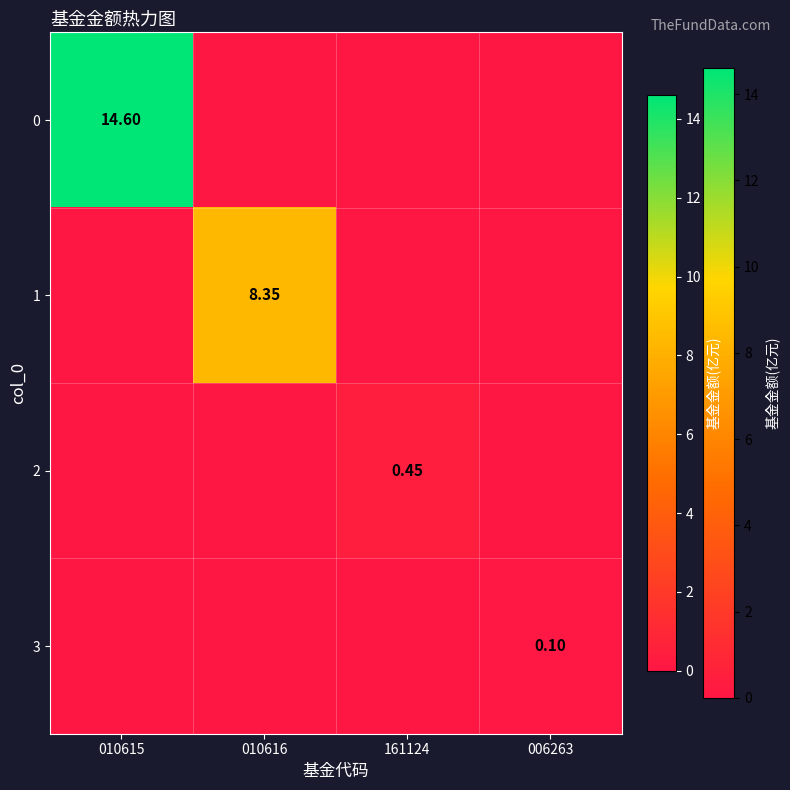

Rank the series at 161124 from highest to lowest value.

2, 0, 1, 3